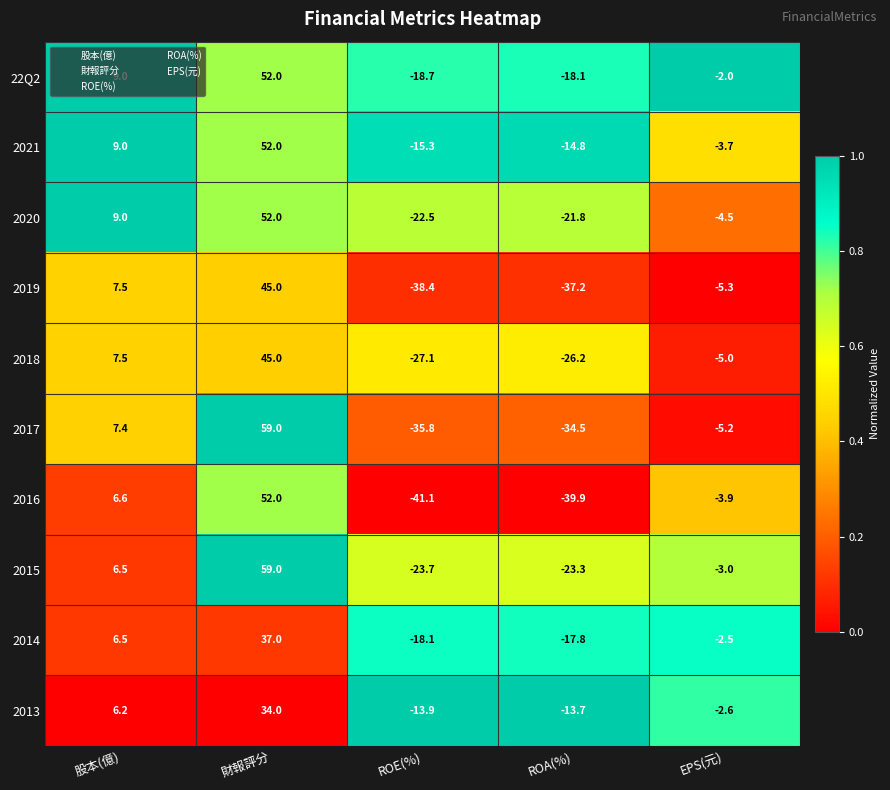

What is the sum of the 2016 values at ROA(%) and 財報評分?

12.1